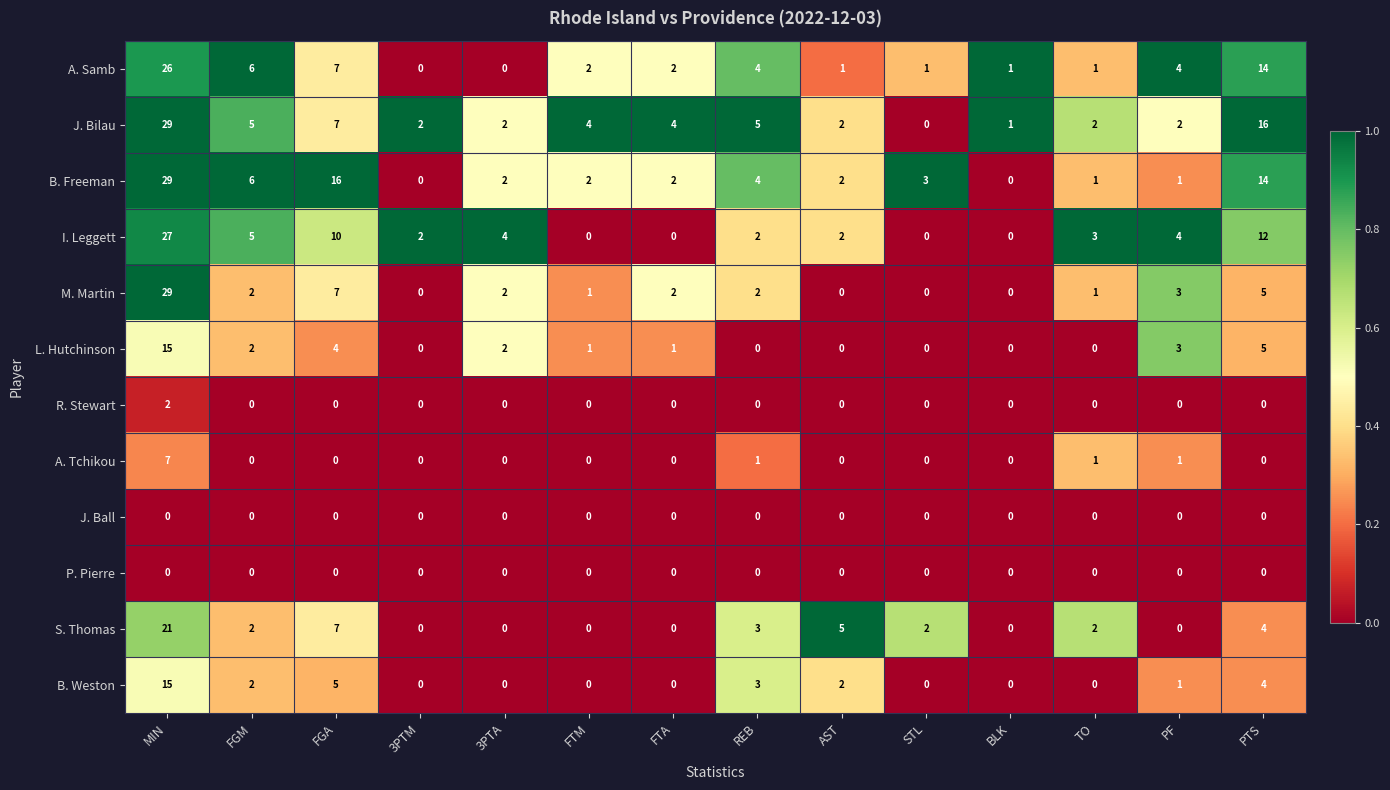

How many series are shown in this chart?

12